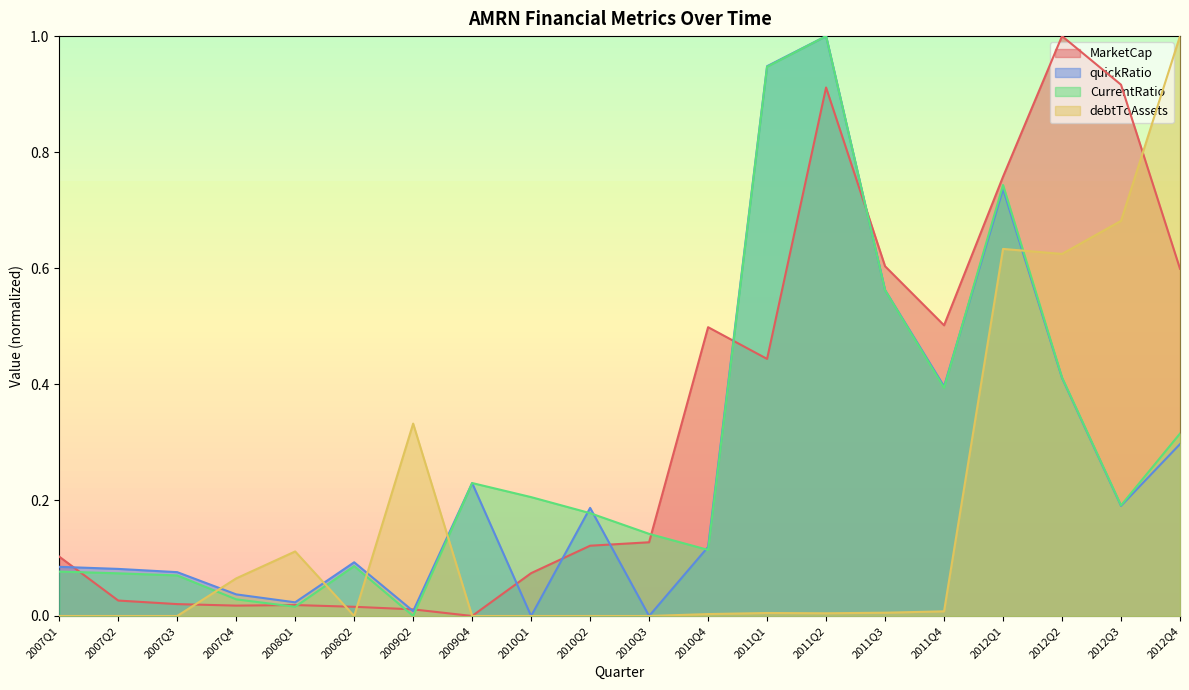

Which series ends up on top after the final intersection of debtToAssets and MarketCap?

debtToAssets